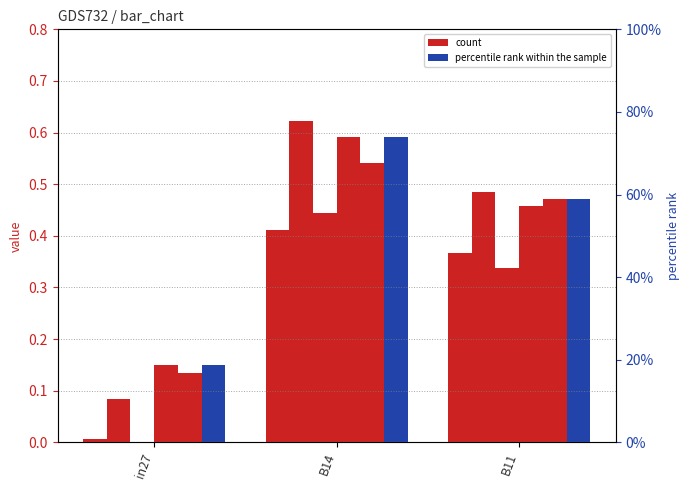

List the labels in order of job319_scenario2_608 value, smallest first.

in27, B11, B14